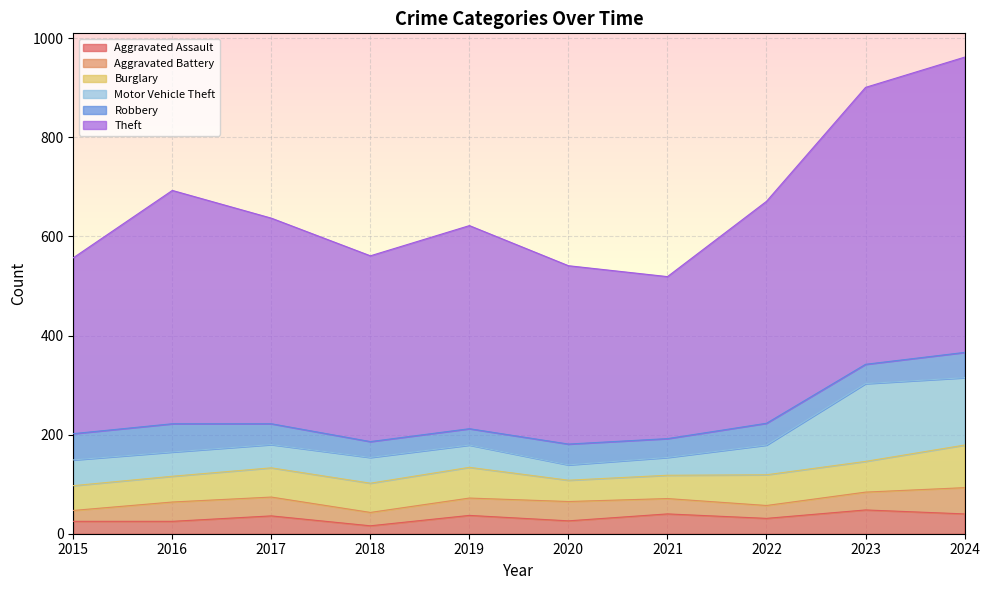

Is it true that Aggravated Assault equals 48 at 2023?

True